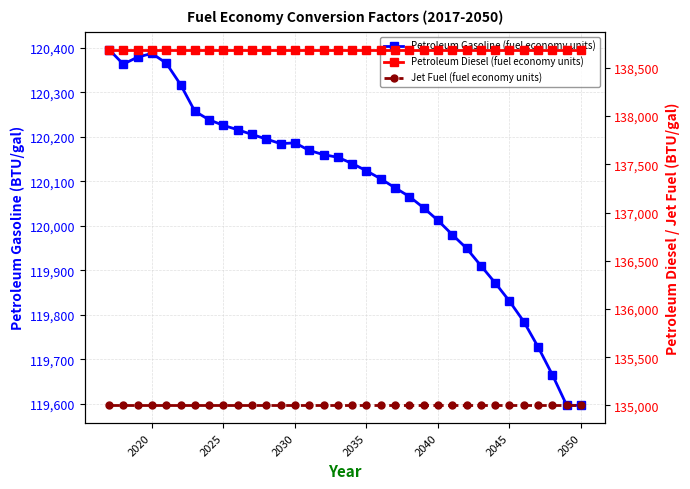

Reading left to right, list all the values displayed in this chart.

Petroleum Gasoline (fuel economy units): 120396.3	120363.3	120379.2	120387.4	120365.7	120317.5	120257.5	120238.1	120225.7	120215.9	120205.2	120194.9	120184.6	120186.4	120169.3	120159.8	120153.9	120139.9	120123.5	120105.5	120085.3	120065.6	120040.2	120011.9	119980.0	119949.2	119910.1	119871.5	119830.3	119784.4	119727.3	119664.7	119596.1	119596.1
Petroleum Diesel (fuel economy units): 138690.5	138690.5	138690.5	138690.5	138690.5	138690.5	138690.5	138690.5	138690.5	138690.5	138690.5	138690.5	138690.5	138690.5	138690.5	138690.5	138690.5	138690.5	138690.5	138690.5	138690.5	138690.5	138690.5	138690.5	138690.5	138690.5	138690.5	138690.5	138690.5	138690.5	138690.5	138690.5	138690.5	138690.5
Jet Fuel (fuel economy units): 135000.0	135000.0	135000.0	135000.0	135000.0	135000.0	135000.0	135000.0	135000.0	135000.0	135000.0	135000.0	135000.0	135000.0	135000.0	135000.0	135000.0	135000.0	135000.0	135000.0	135000.0	135000.0	135000.0	135000.0	135000.0	135000.0	135000.0	135000.0	135000.0	135000.0	135000.0	135000.0	135000.0	135000.0